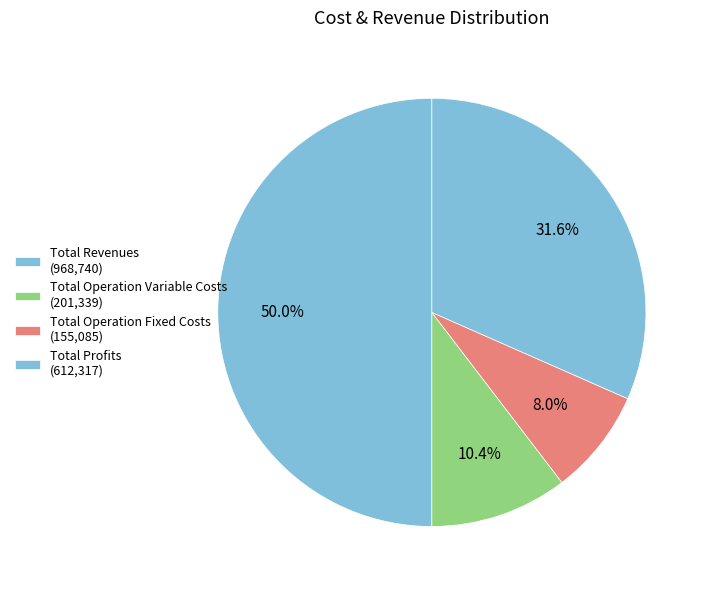

Count the number of slices in the pie.

4